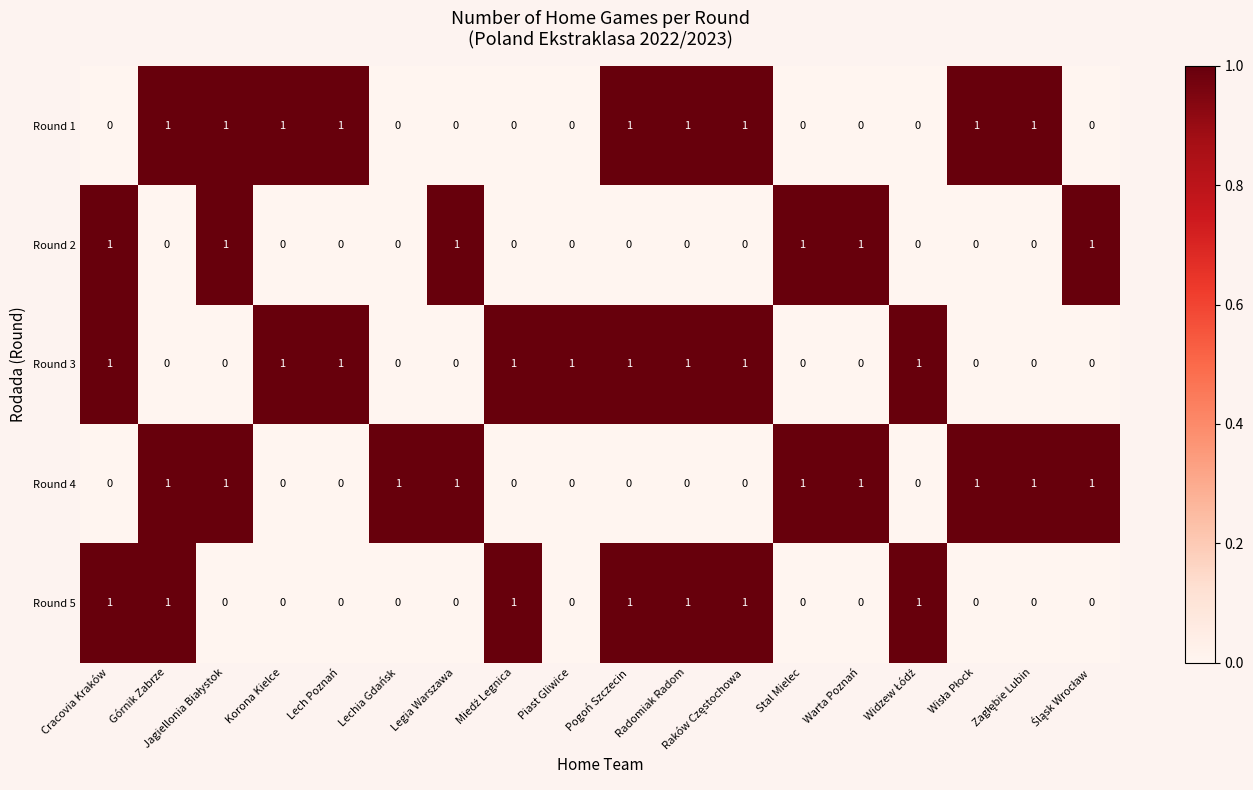

How many data points does each series have?

18